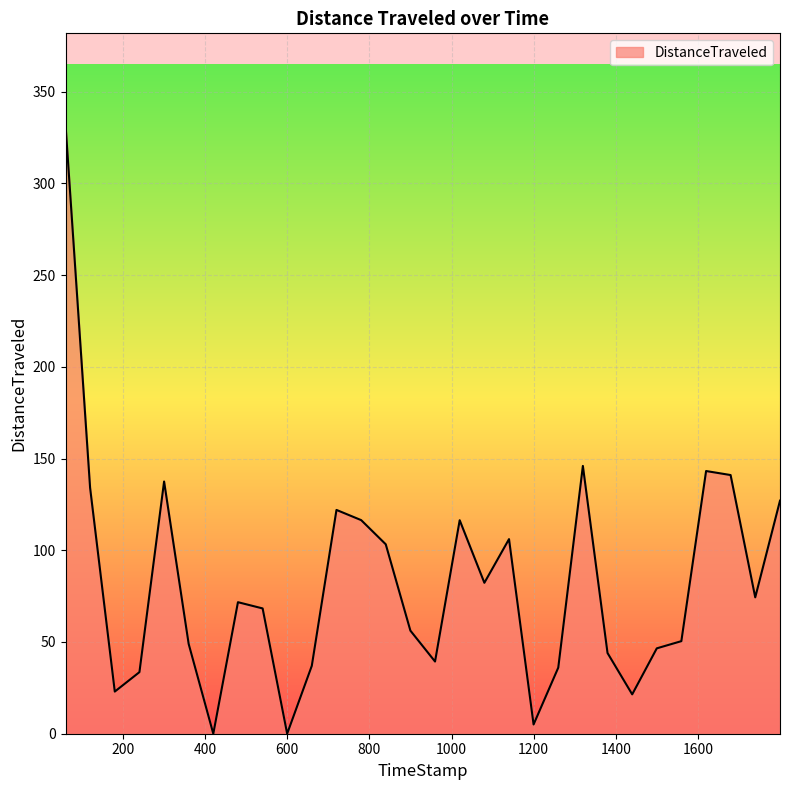

What is the maximum value shown in the chart?

332.0